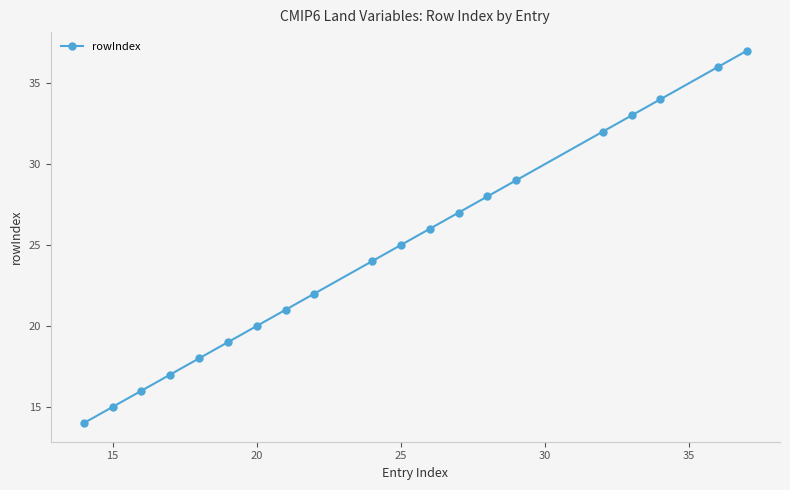

Reading left to right, transcribe all the data shown in this chart.

14	15	16	17	18	19	20	21	22	24	25	26	27	28	29	32	33	34	36	37